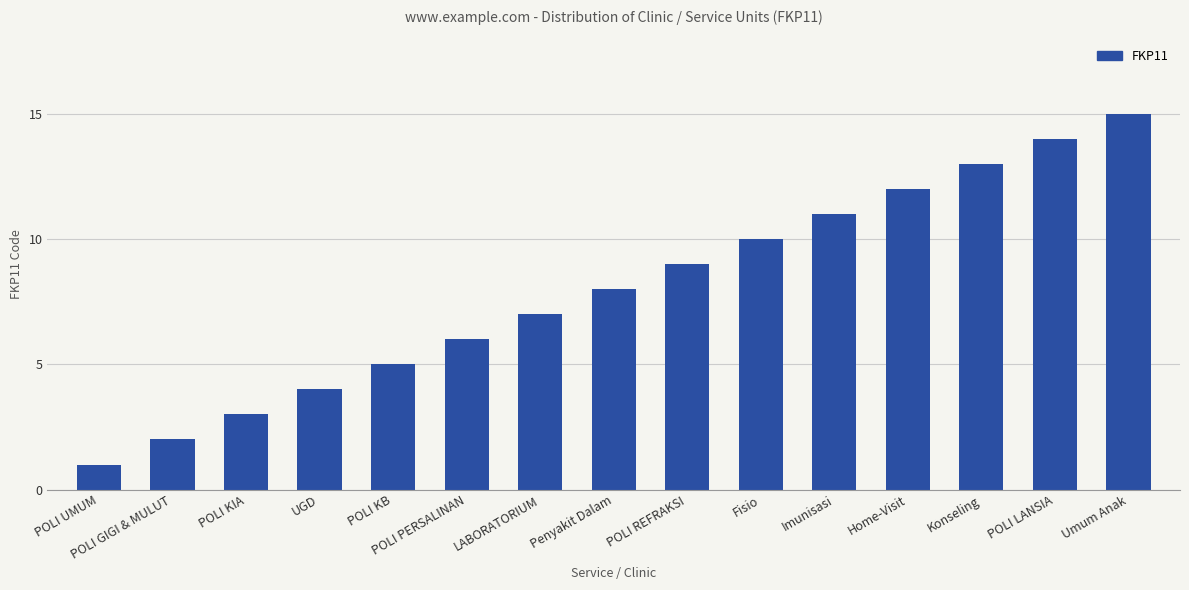

What is the label of the 4th bar from the right?

Home-Visit